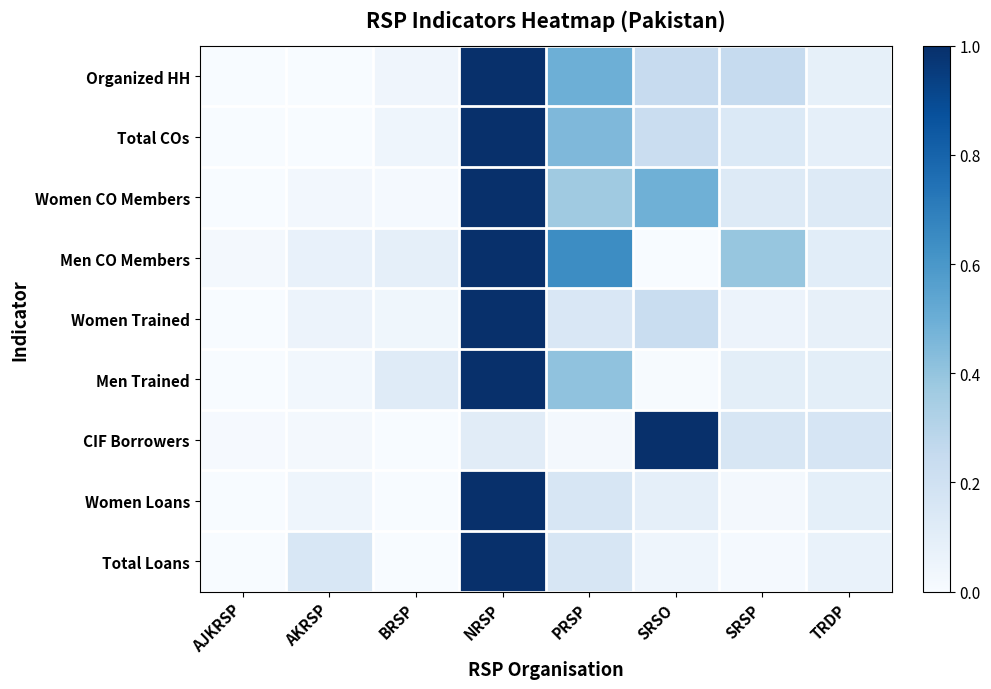

At how many categories does at least one series exceed 0?

8